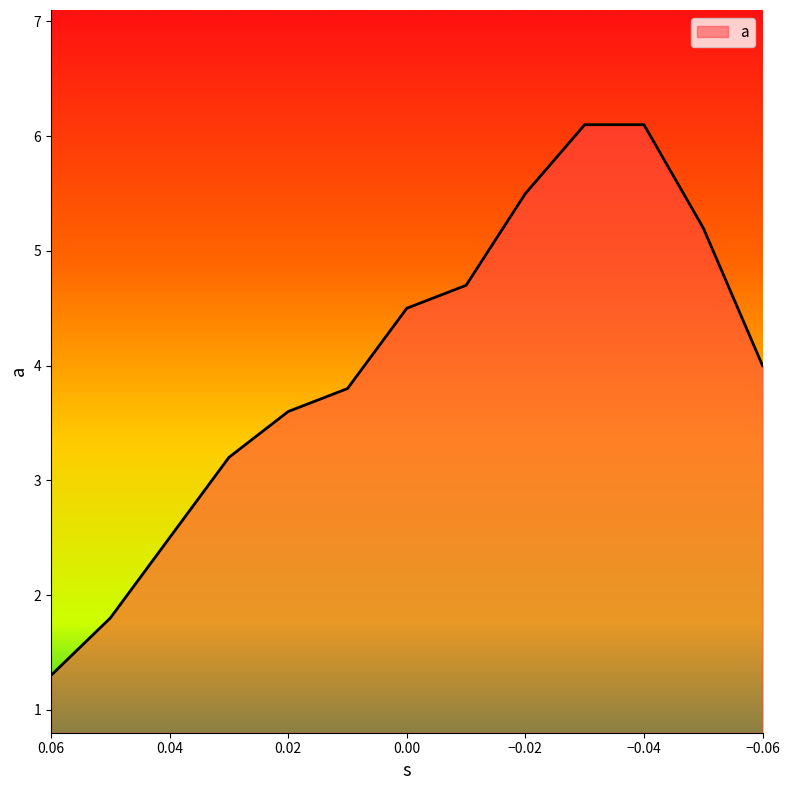

At which label is the value closest to 3?

0.03